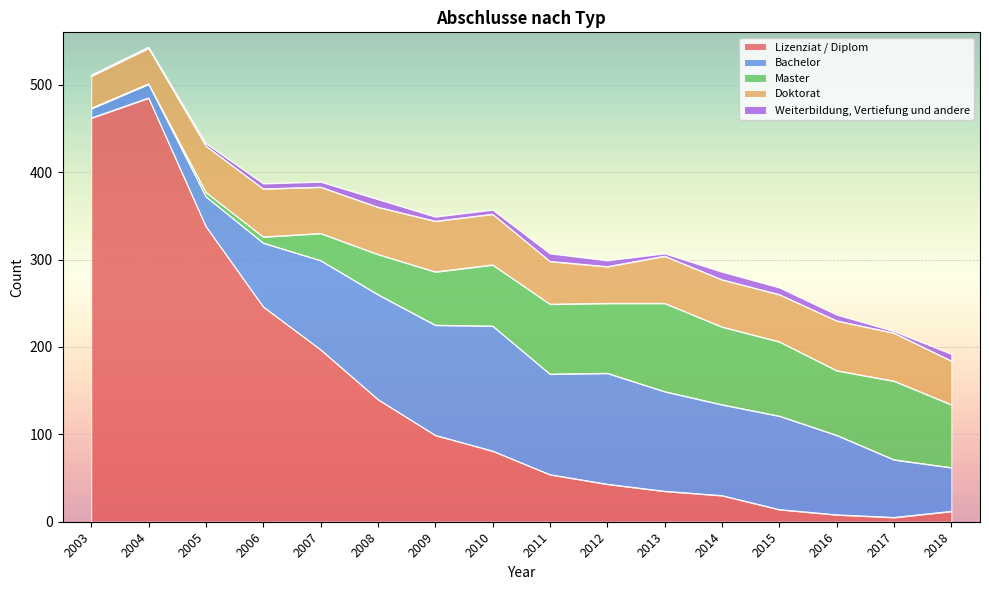

Reading left to right, extract all data points from this chart.

Lizenziat / Diplom: 2003=462	2004=485	2005=338	2006=246	2007=197	2008=140	2009=99	2010=81	2011=54	2012=43	2013=35	2014=30	2015=14	2016=8	2017=5	2018=12
Bachelor: 2003=11	2004=16	2005=34	2006=73	2007=102	2008=120	2009=126	2010=143	2011=115	2012=127	2013=114	2014=104	2015=107	2016=91	2017=66	2018=50
Master: 2003=0	2004=0	2005=5	2006=7	2007=31	2008=46	2009=61	2010=70	2011=80	2012=80	2013=101	2014=89	2015=85	2016=74	2017=90	2018=72
Doktorat: 2003=37	2004=41	2005=53	2006=55	2007=53	2008=54	2009=58	2010=58	2011=49	2012=42	2013=54	2014=54	2015=54	2016=57	2017=55	2018=50
Weiterbildung, Vertiefung und andere: 2003=1	2004=1	2005=3	2006=6	2007=6	2008=9	2009=5	2010=5	2011=9	2012=7	2013=3	2014=9	2015=8	2016=7	2017=2	2018=8